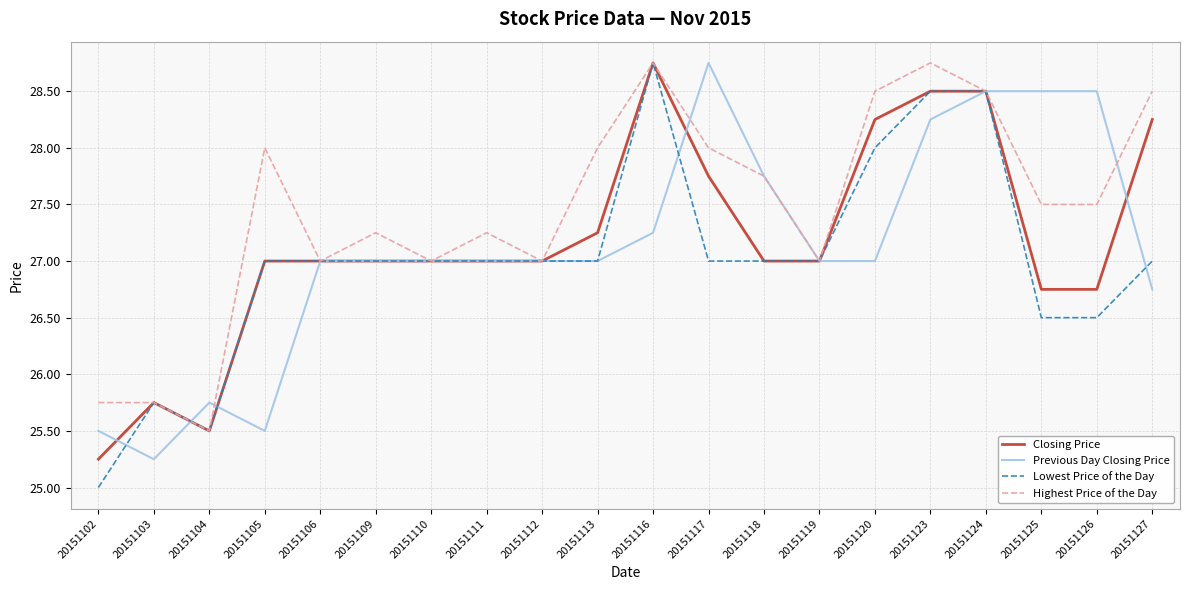

At how many categories does at least one series exceed 25?

20